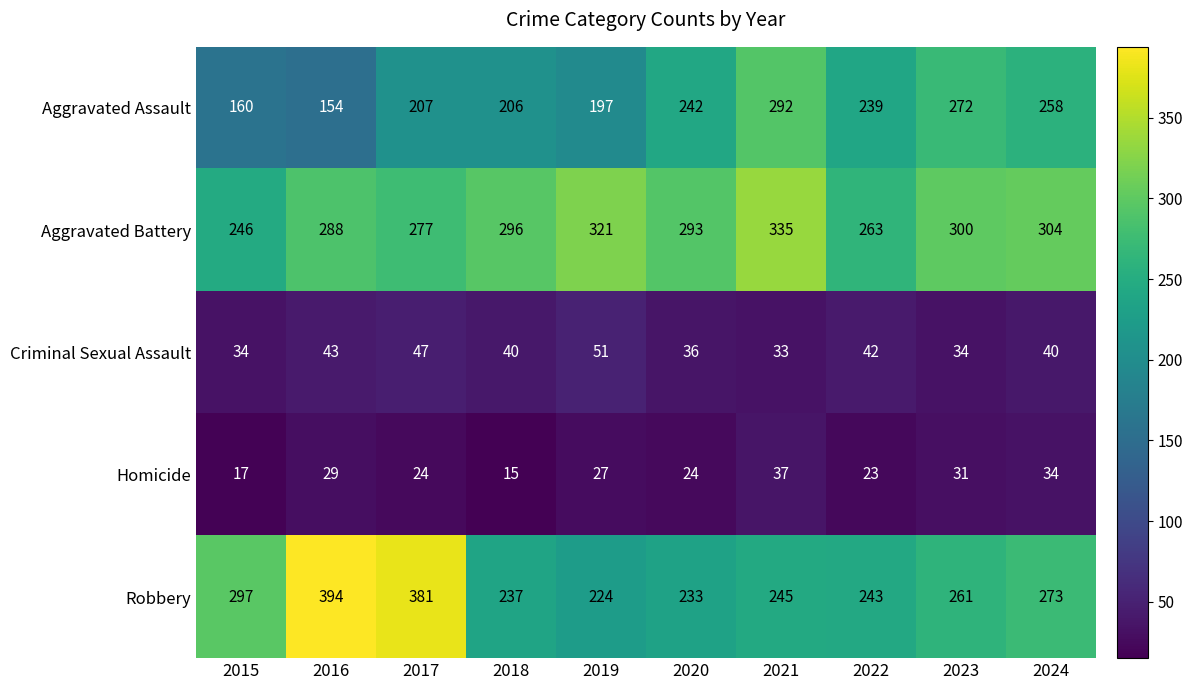

What is the difference between the Aggravated Battery values at 2020 and 2024?

11